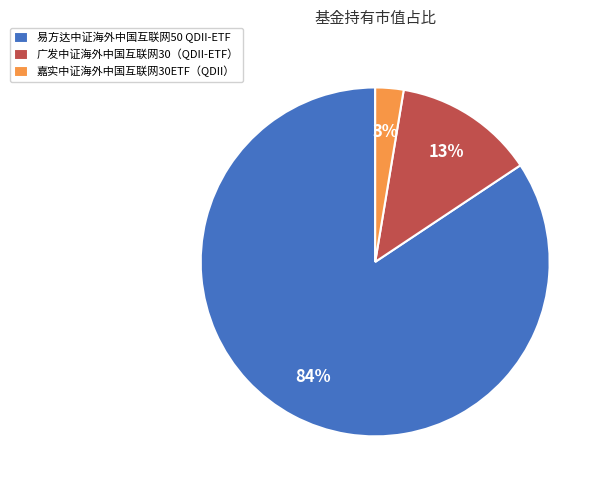

Is it true that 广发中证海外中国互联网30（QDII-ETF） is 20% of the pie?

False